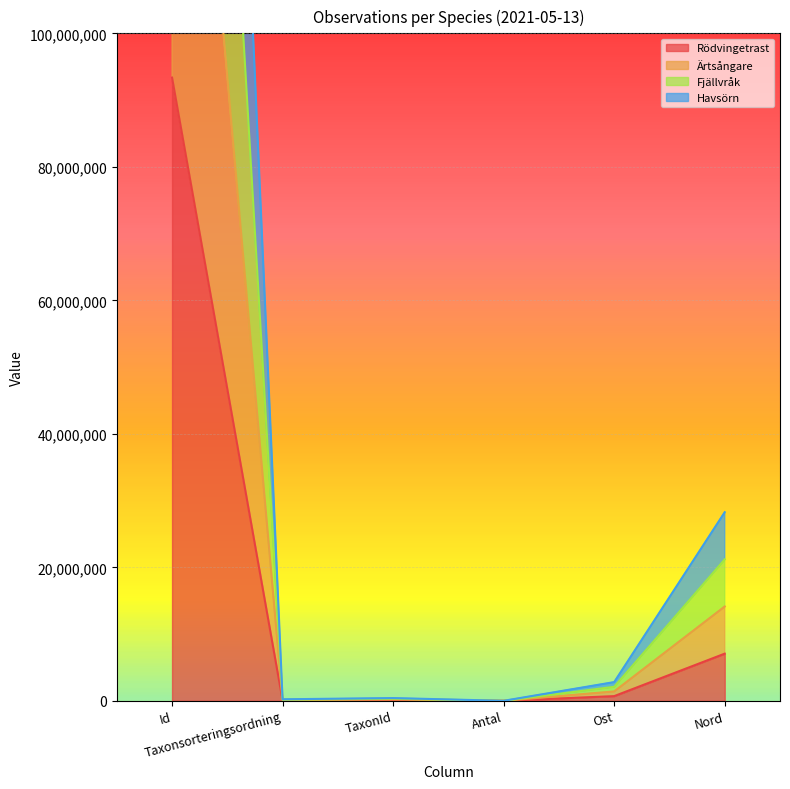

In Havsörn, how many points are higher than both neighbors (excluding endpoints)?

1